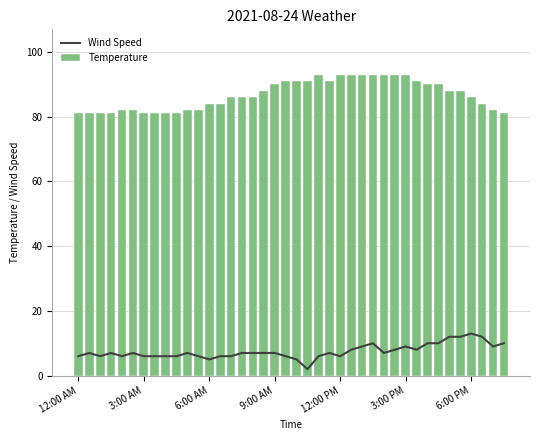

How many groups of bars are there?

40